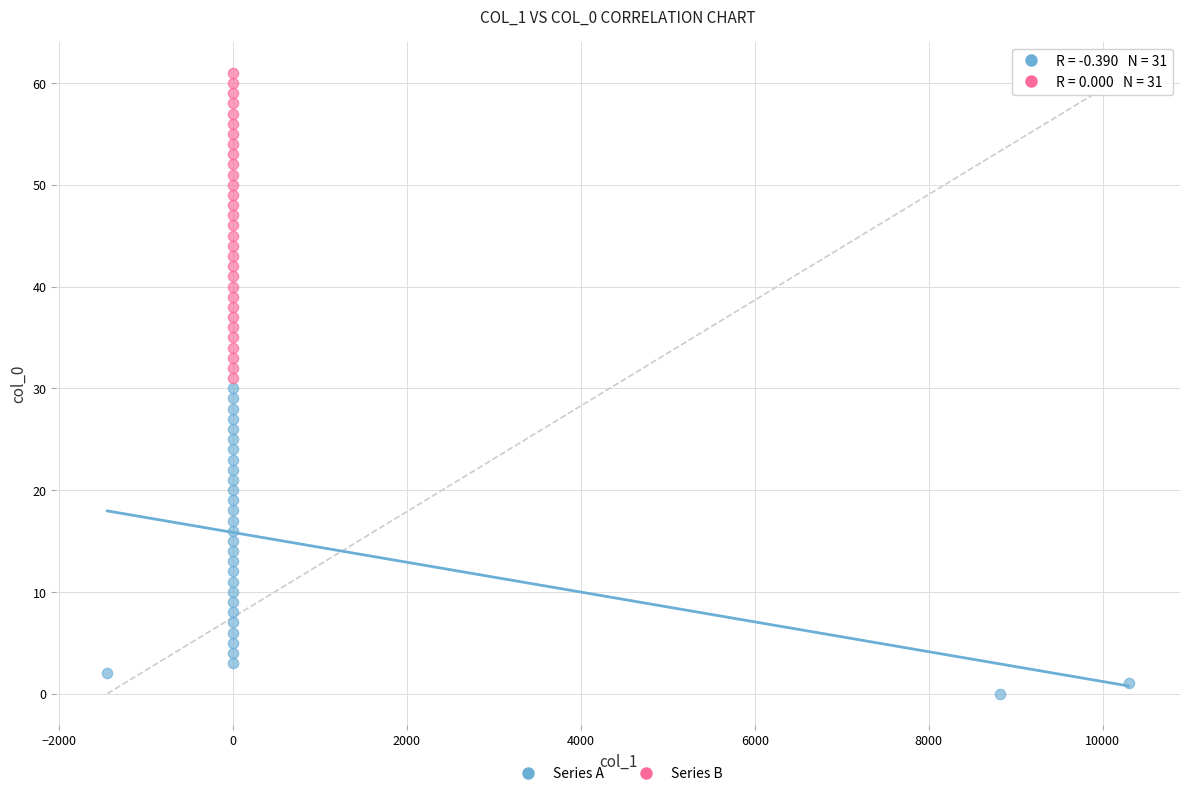

What are all the series names shown in the legend?

Series A, Series B